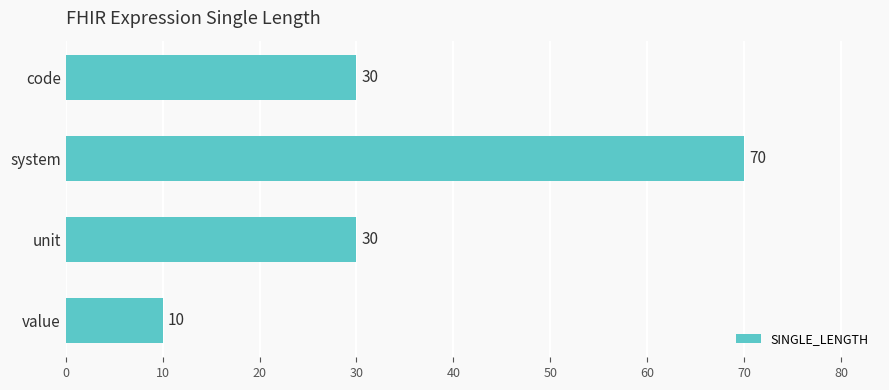

What is the sum of the values at unit and system?

100